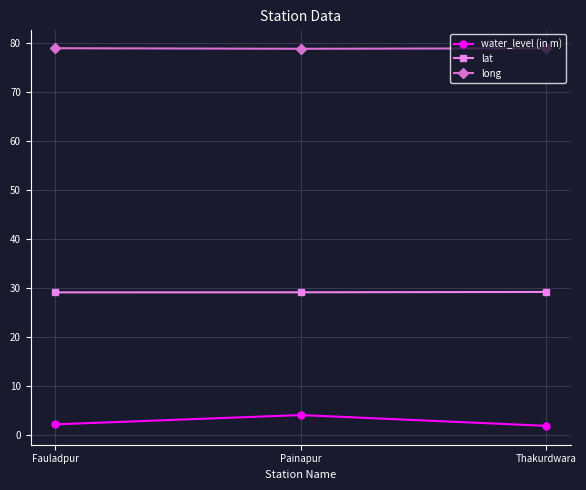

Which series has the widest spread of values?

water_level (in m)